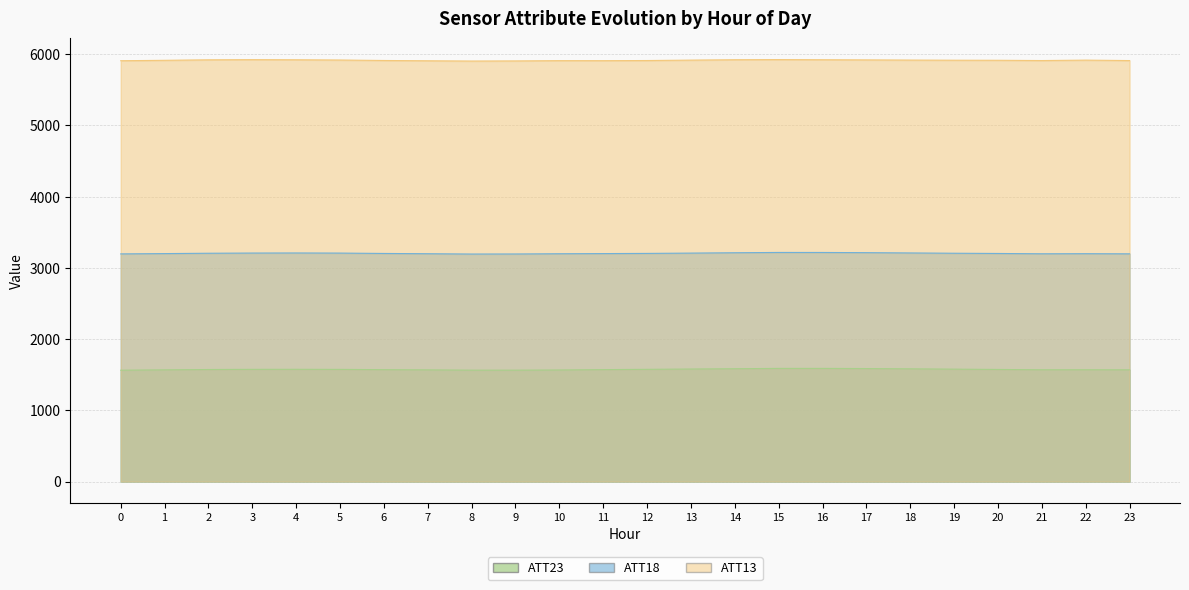

The ATT13 series shows 1974.7 at 8. True or false?

False